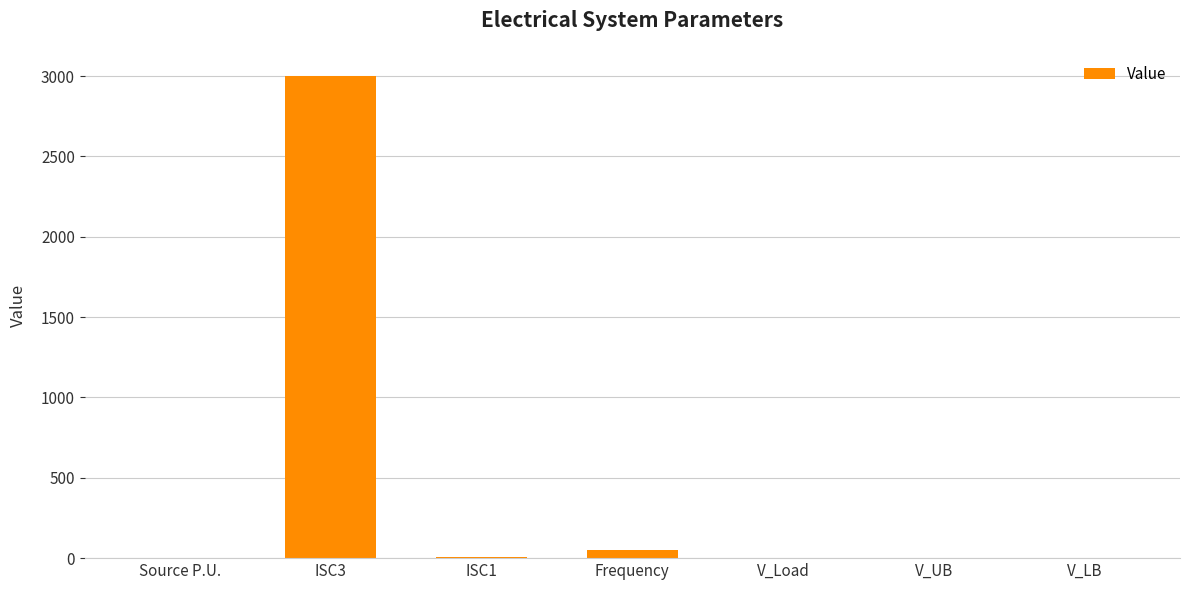

Which category has the highest value across all series?

ISC3